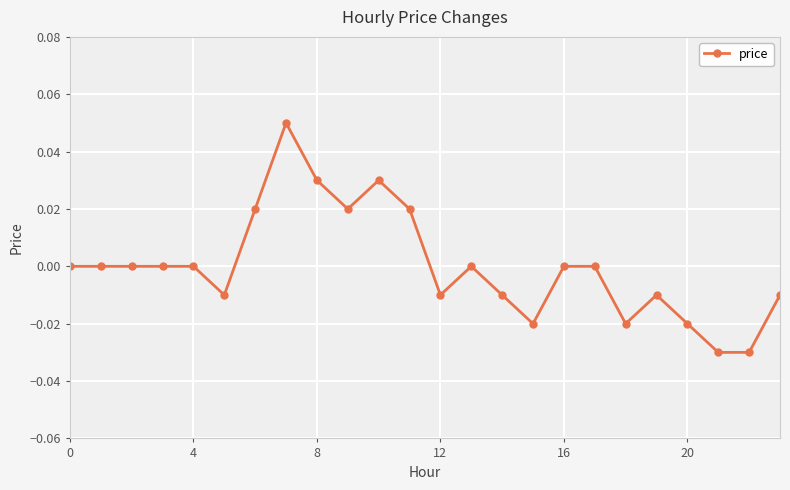

True or false: the data shows 0.1 at 4.

False